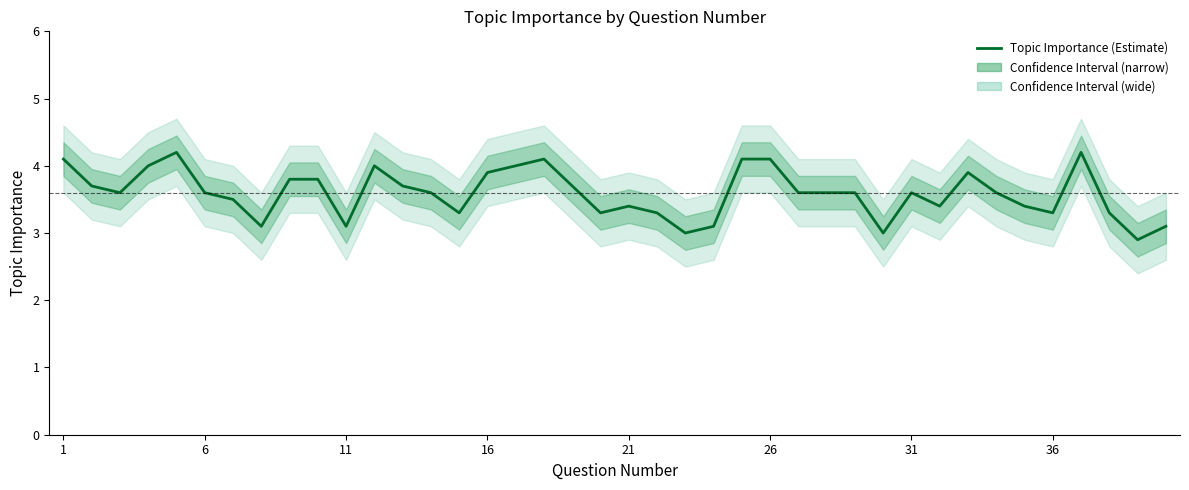

True or false: the data shows 4.6 at 21.

False